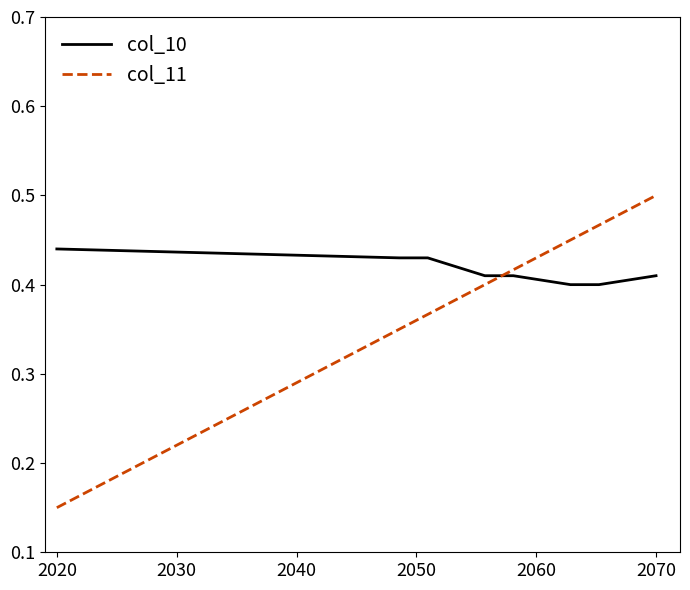

Rank the series by their maximum value, from highest to lowest.

col_11, col_10